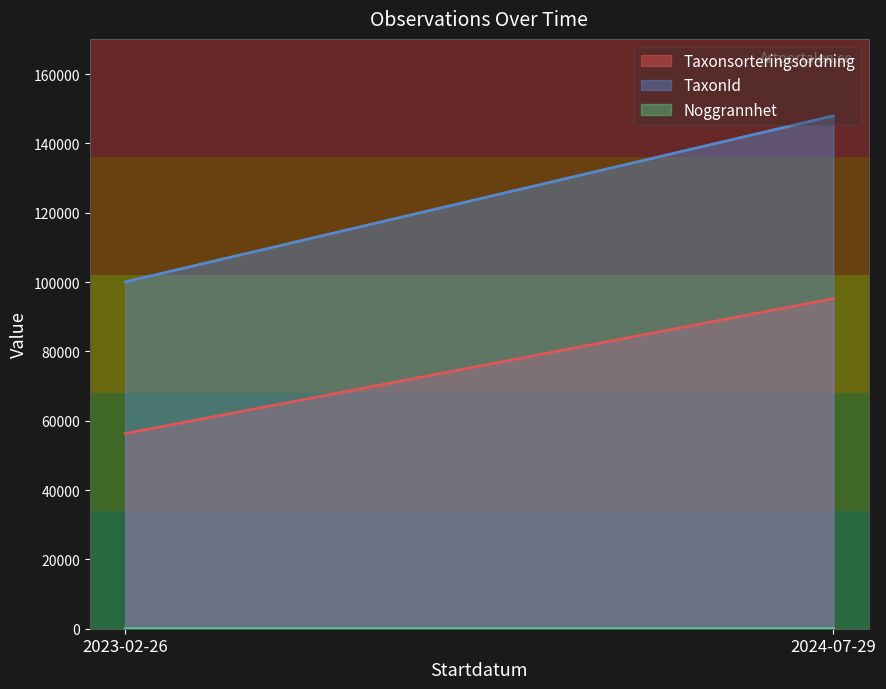

Which series has the largest total across all categories?

TaxonId